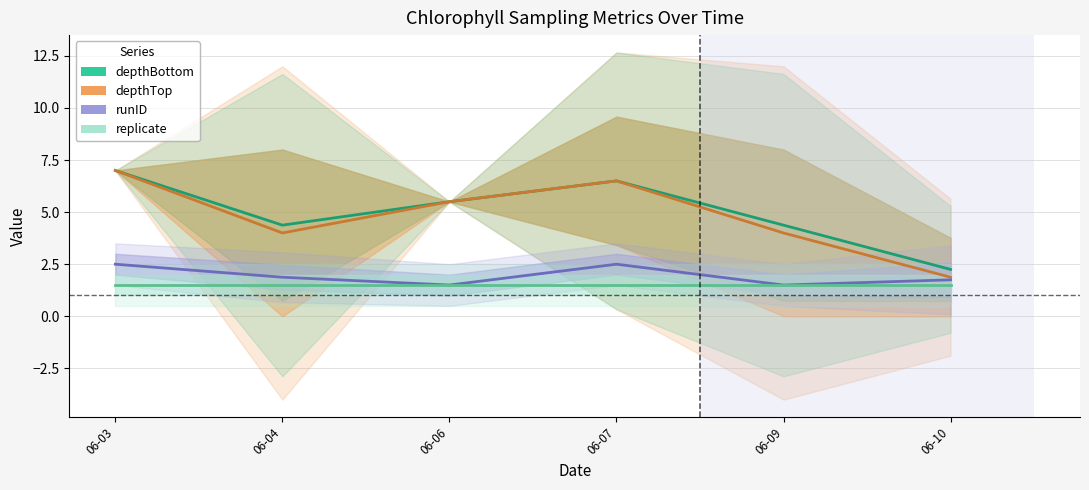

How many data points does each series have?

6